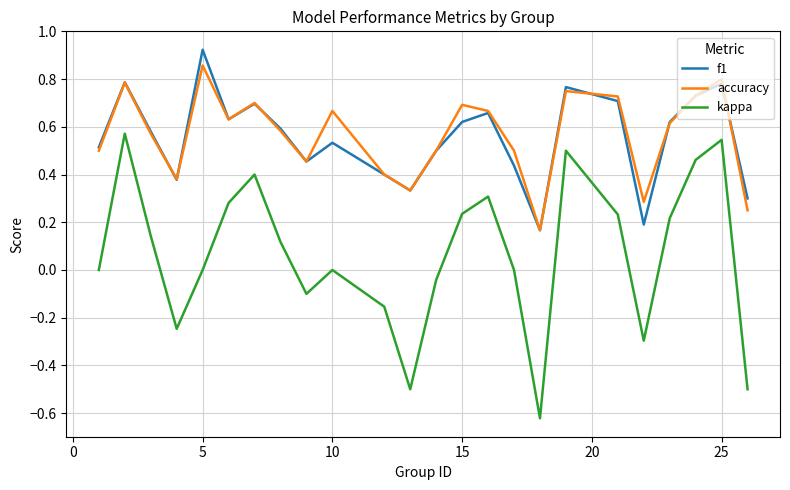

True or false: f1 and kappa intersect in this chart.

False